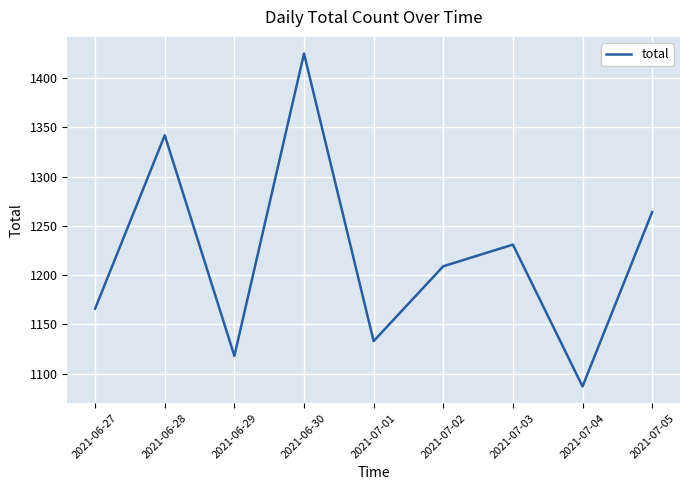

Reading left to right, transcribe all the data shown in this chart.

1166	1342	1118	1425	1133	1209	1231	1087	1264